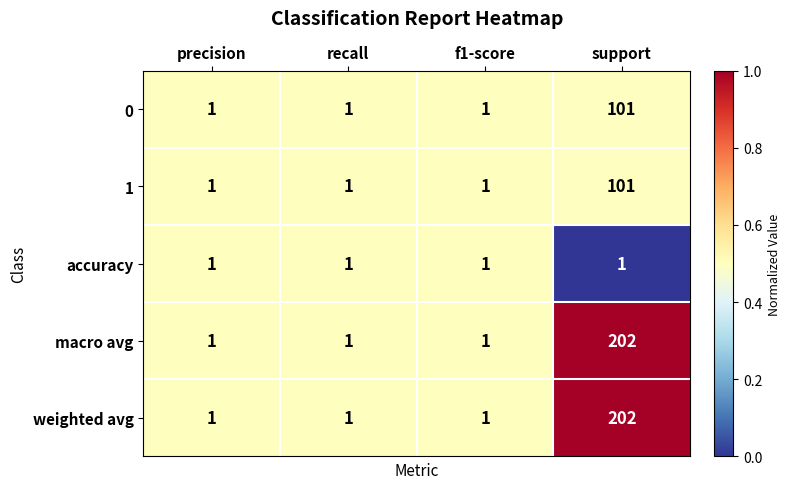

What is the highest value of the 1 series?

101